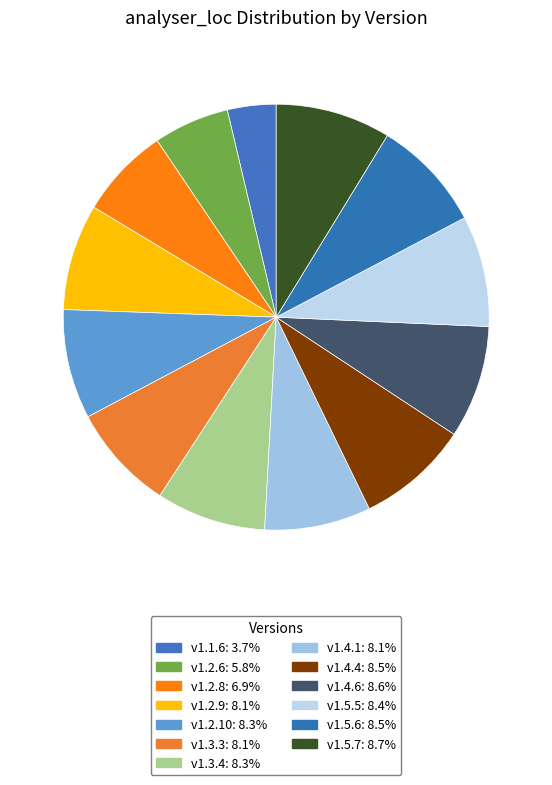

Does any single category account for the majority?

No